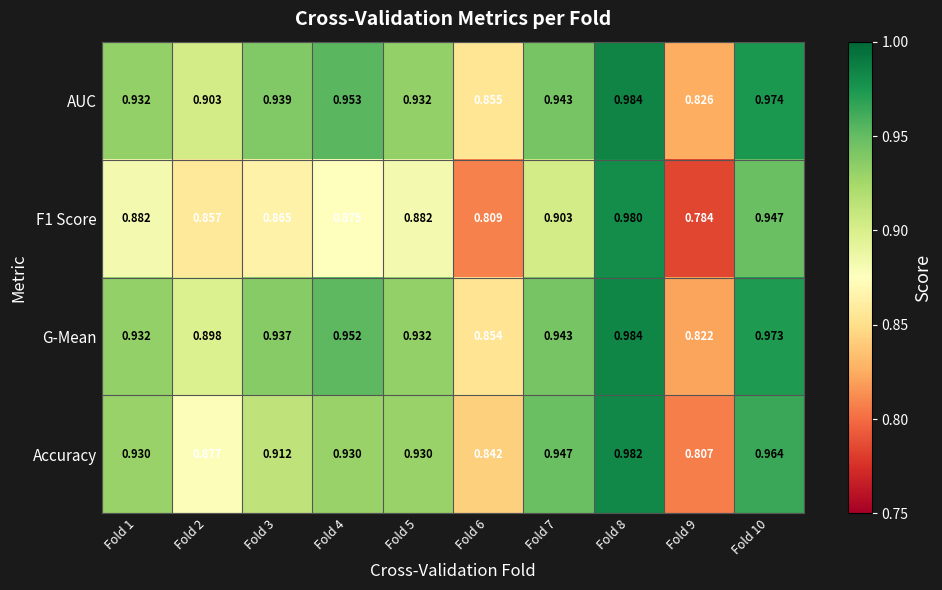

Is the value of F1 Score at Fold 10 greater than the value of Accuracy at Fold 6?

Yes